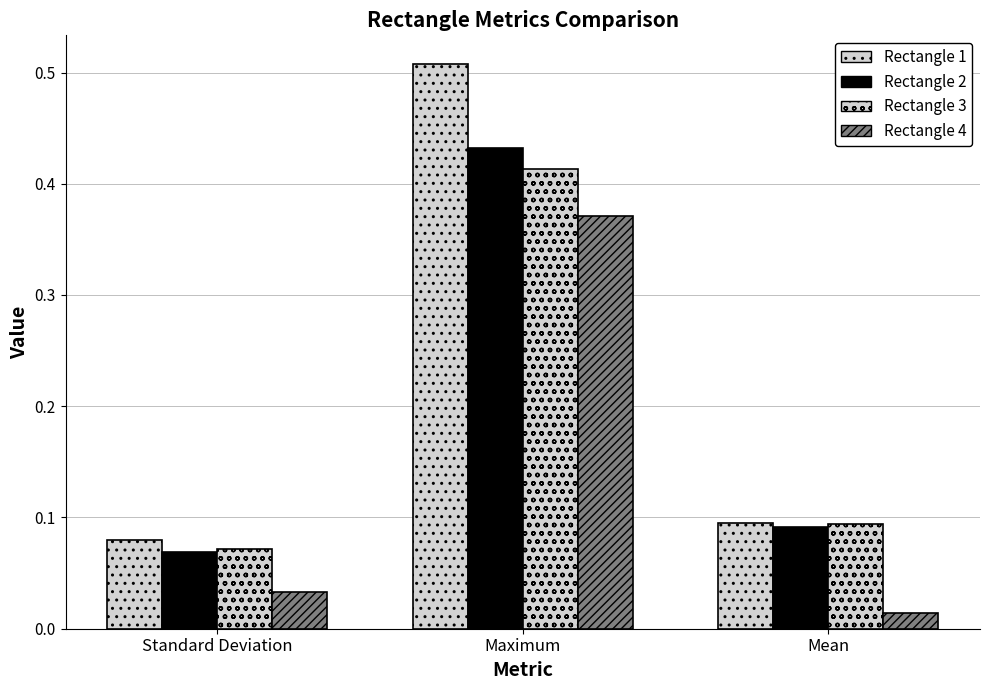

How many bars are there in total?

12